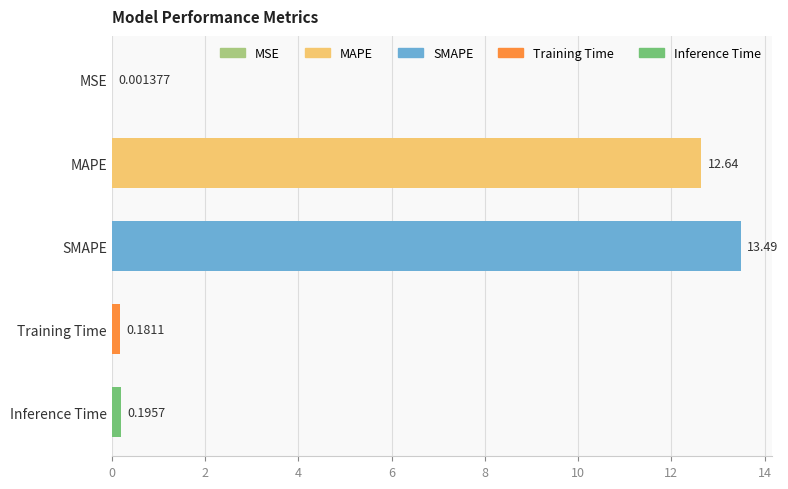

Which category has the highest value across all series?

SMAPE